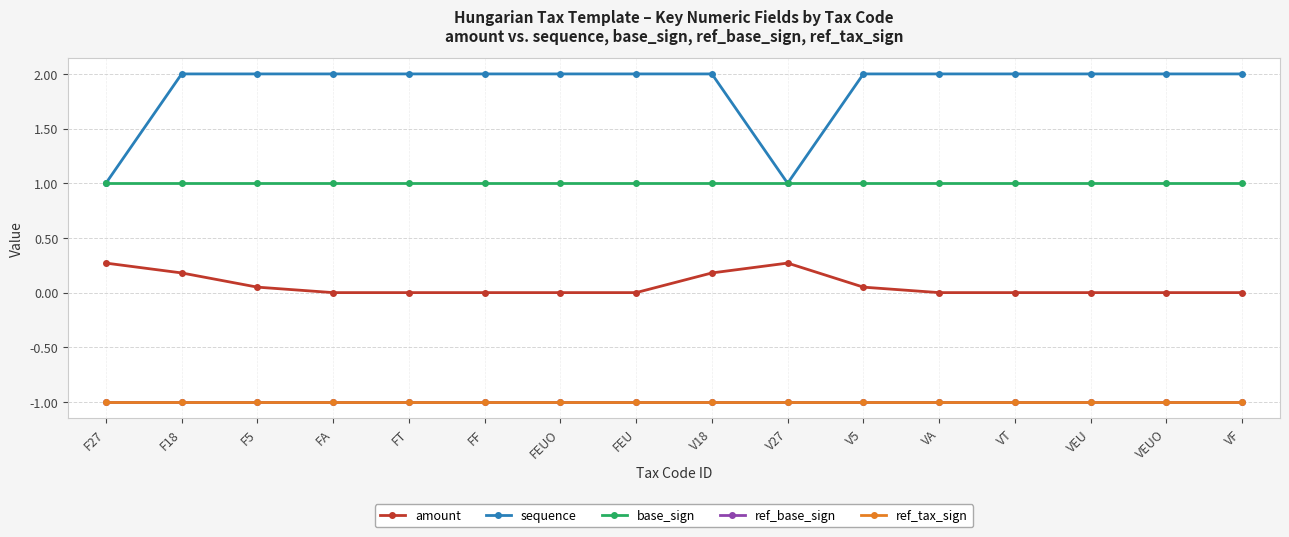

The amount series shows 0.0 at VEU. True or false?

True